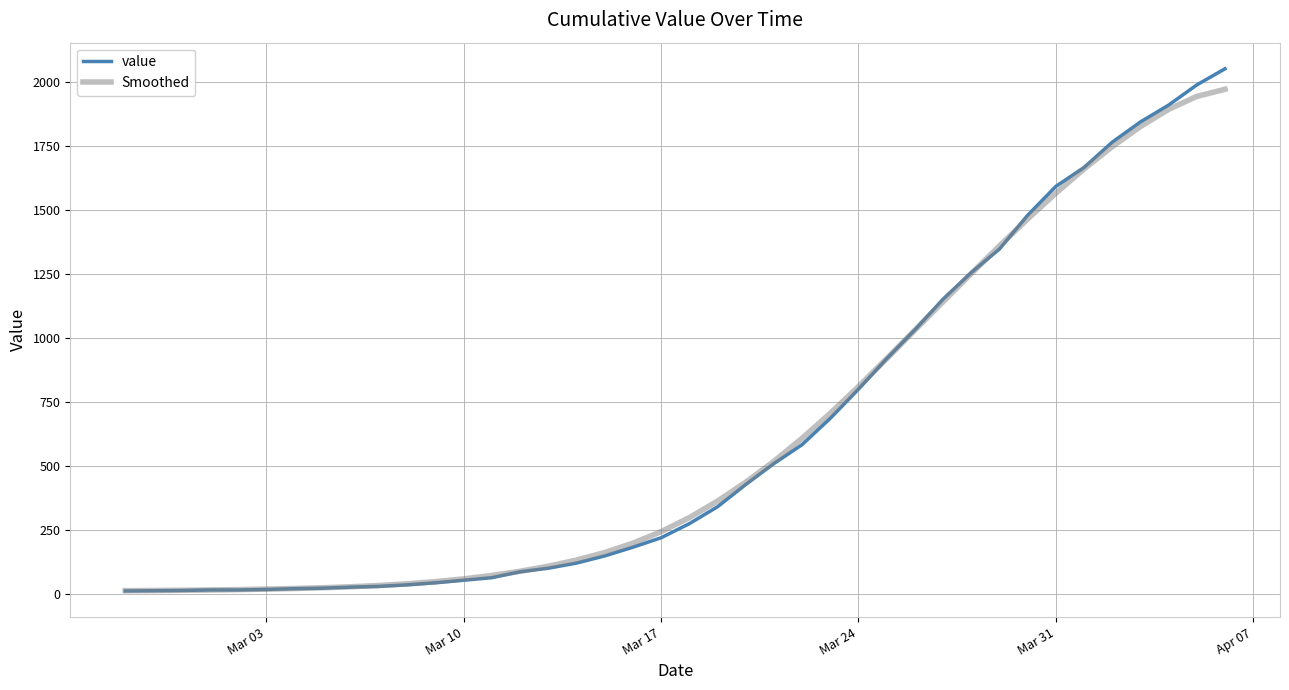

How many lines are shown in the chart?

2